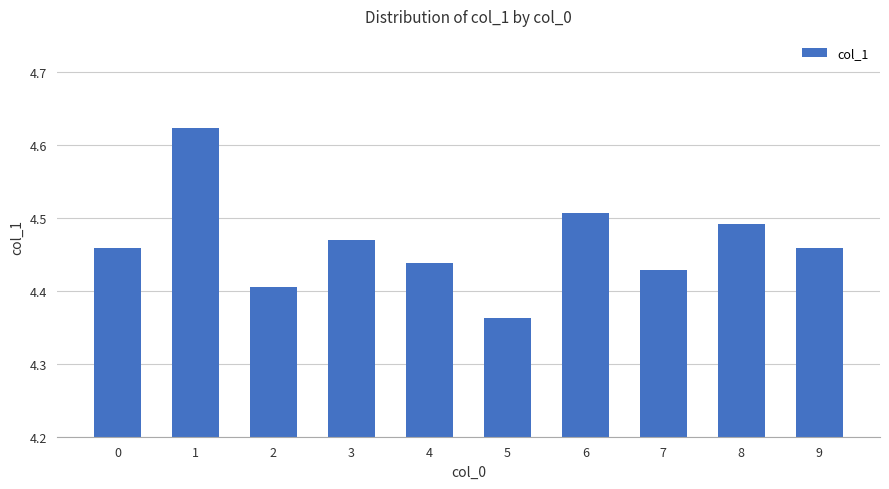

Between 8 and 5, which is larger?

8